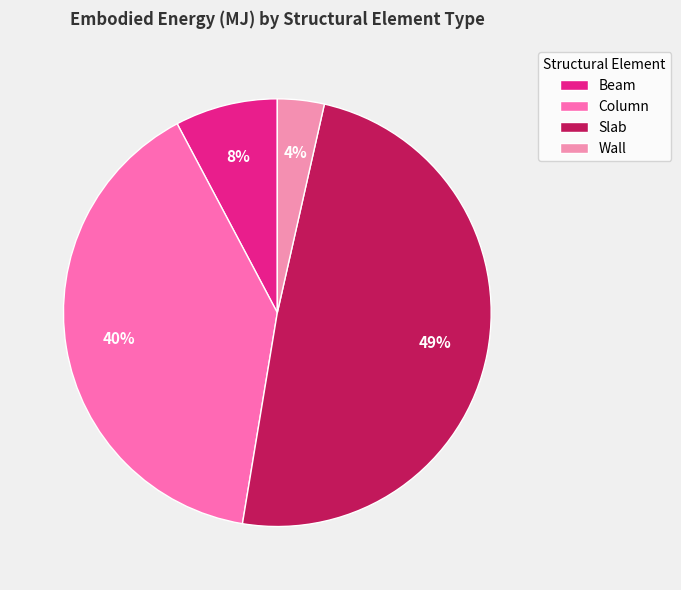

To the nearest percent, what is the average slice percentage?

25%